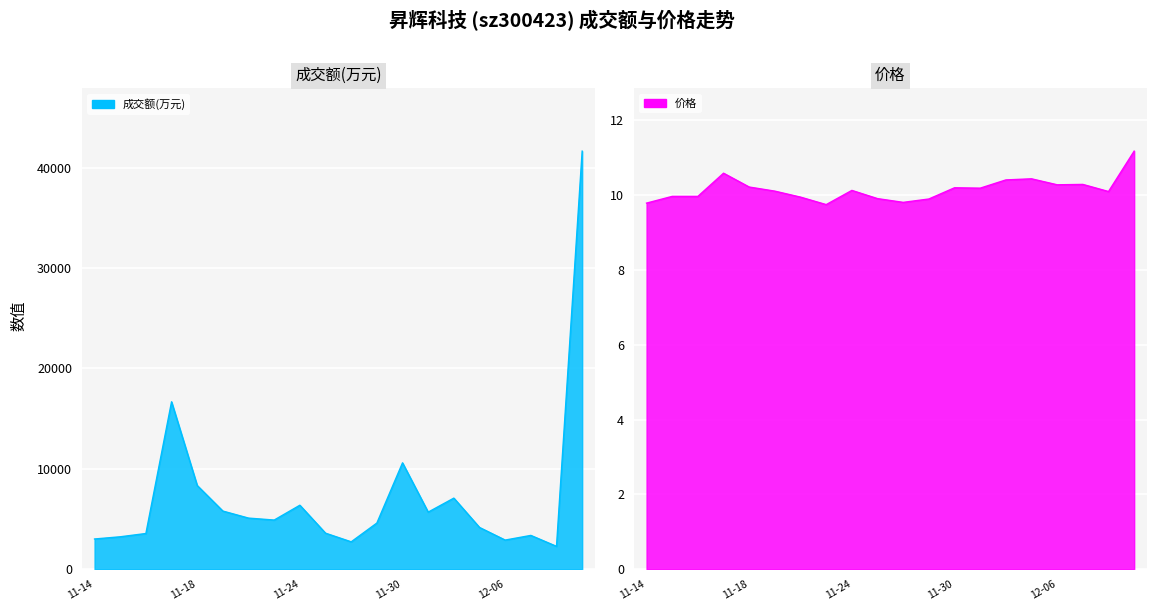

At which category does 价格 reach its first local valley?

2022-11-23